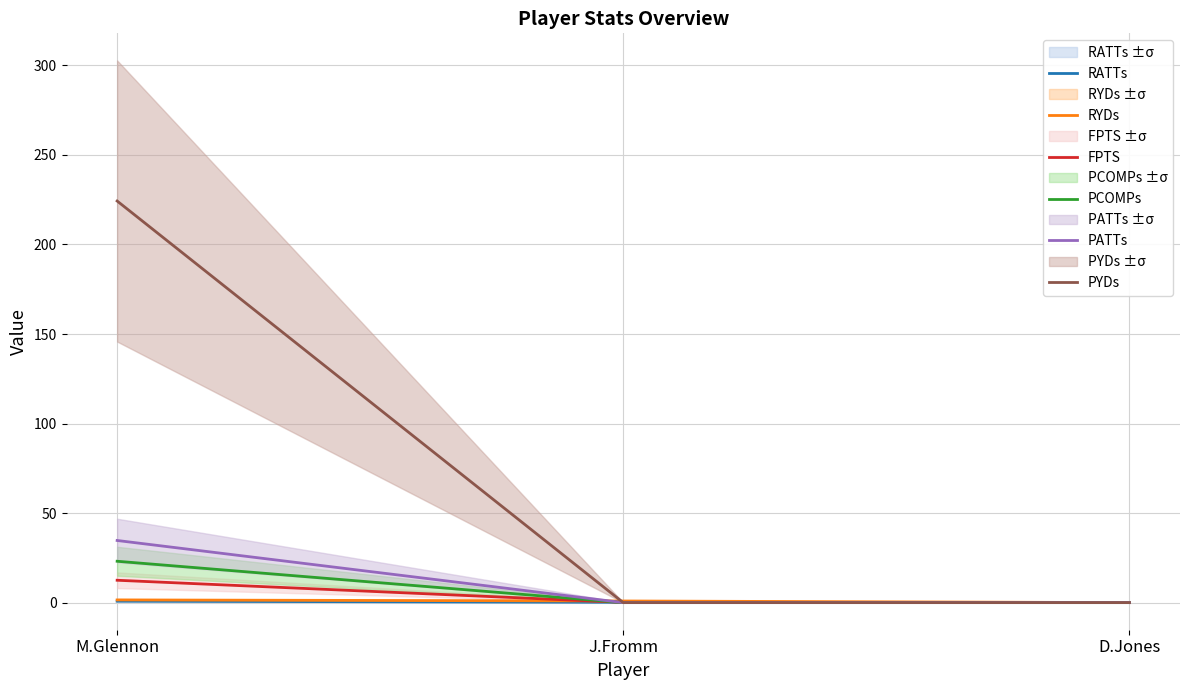

At which category does the chart reach its minimum across all series?

D.Jones